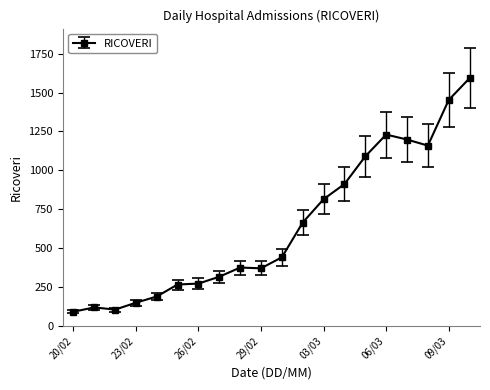

What is the value of the 4th point from the left?

150